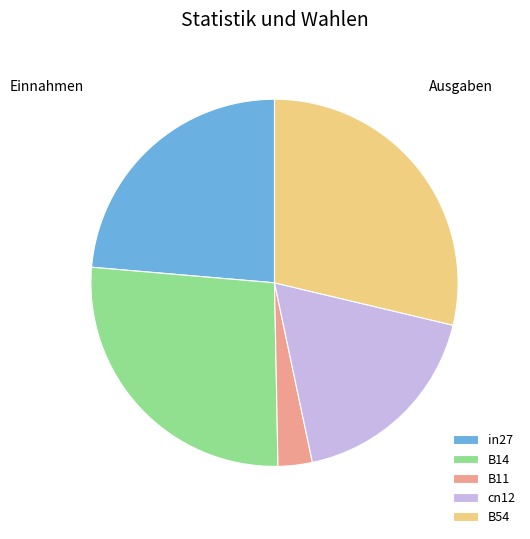

Is the sum of in27 and cn12 greater than half?

No